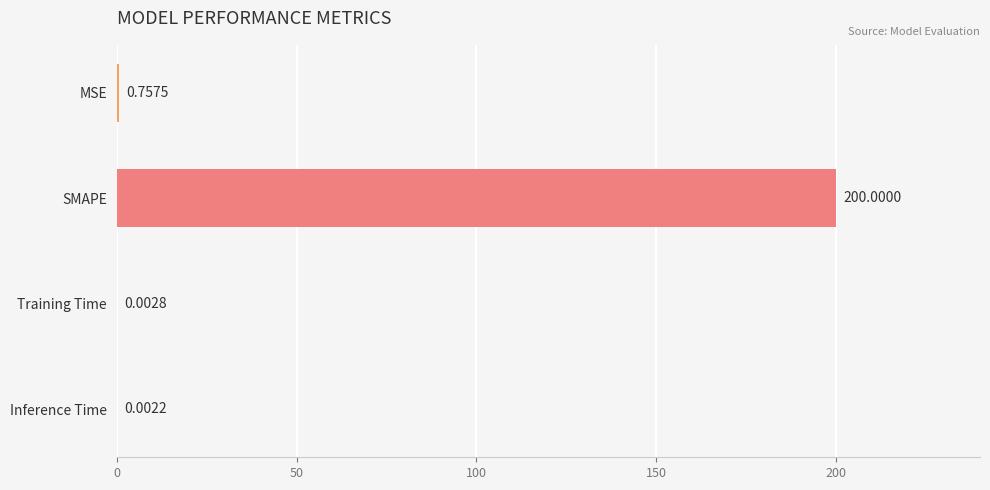

What is the change in value from SMAPE to Training Time?

-200.0